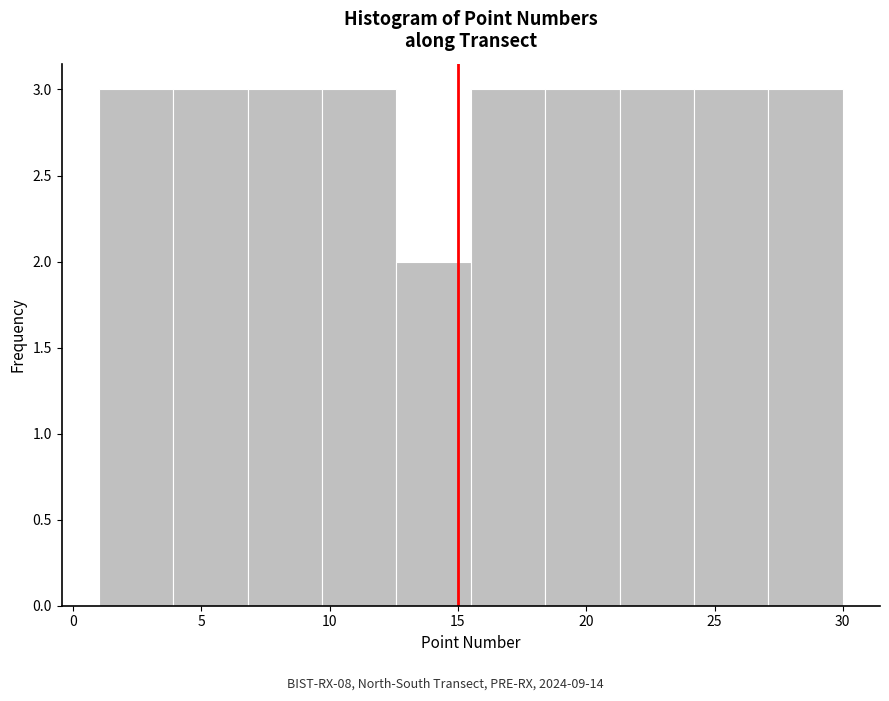

Reading left to right, transcribe this chart: for each bar, give the range it covers on the x-axis and its height. Neither the bar edges nor the heights are printed on the chart, so give them approximately, as read against the axes.

1.0 to 3.9: 3
3.9 to 6.8: 3
6.8 to 9.7: 3
9.7 to 12.6: 3
12.6 to 15.5: 2
15.5 to 18.4: 3
18.4 to 21.3: 3
21.3 to 24.2: 3
24.2 to 27.1: 3
27.1 to 30.0: 3